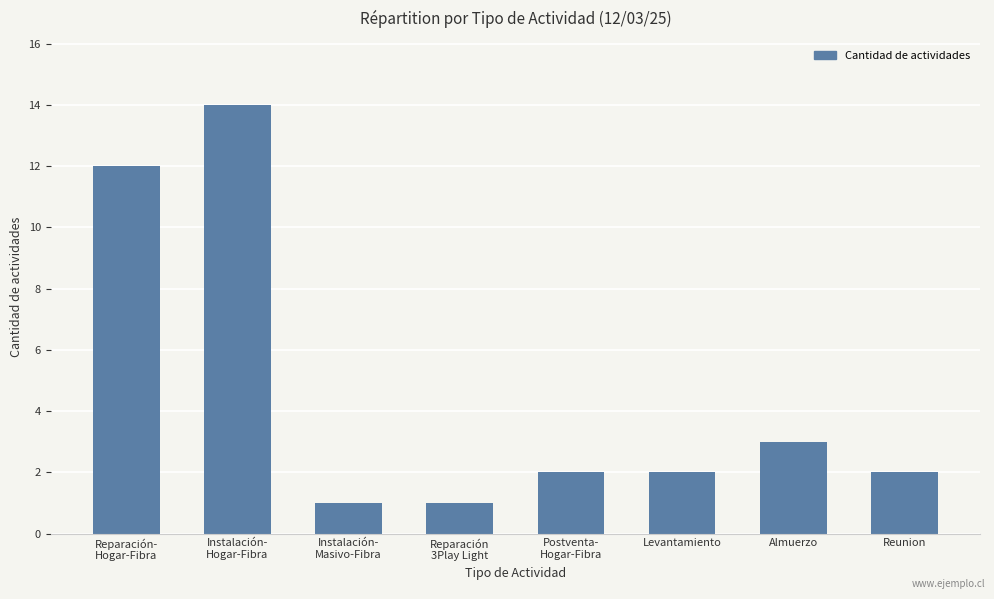

What position from the right is Almuerzo?

2